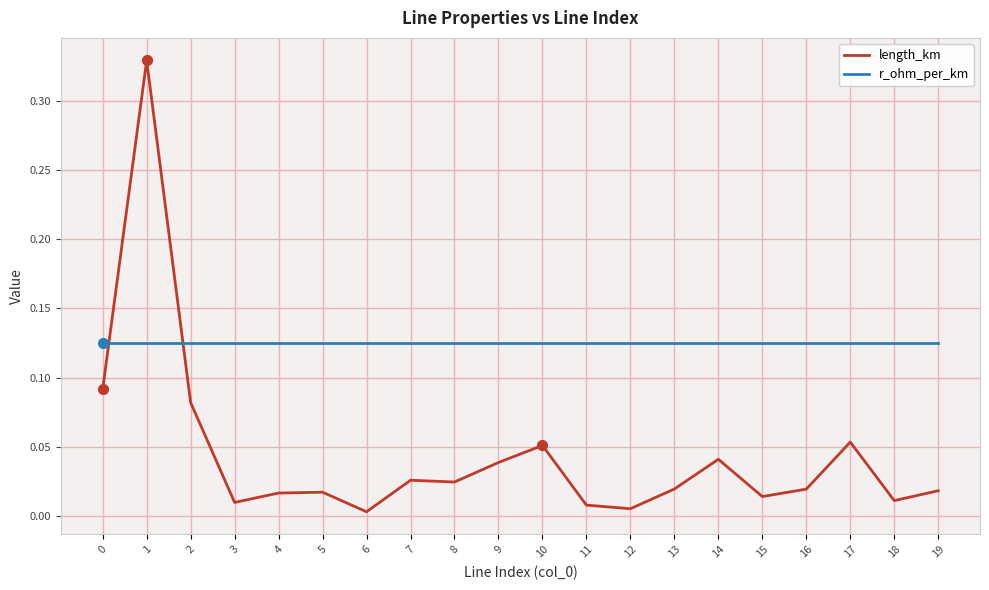

True or false: r_ohm_per_km has a value of 0.2 at 2.

False